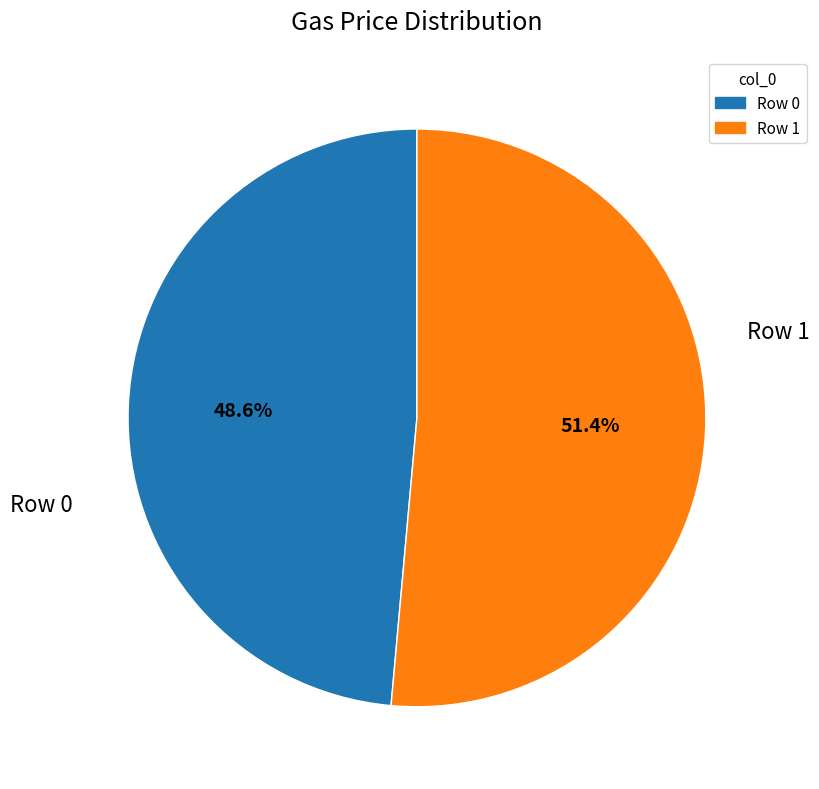

To the nearest percent, what is the combined percentage of Row 0 and Row 1?

100%